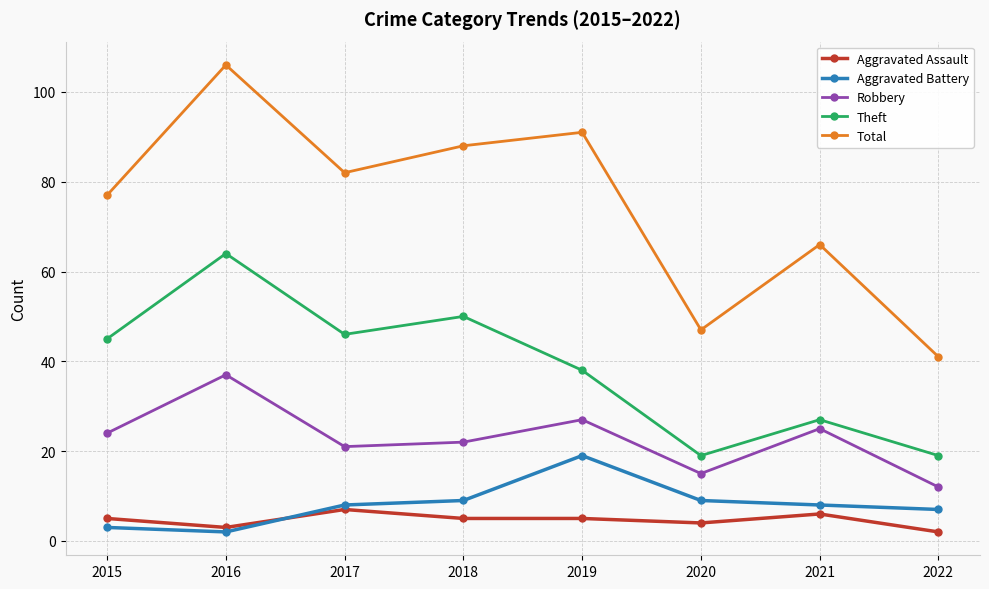

What is the value of the Aggravated Battery point at the 1st from the left?

3